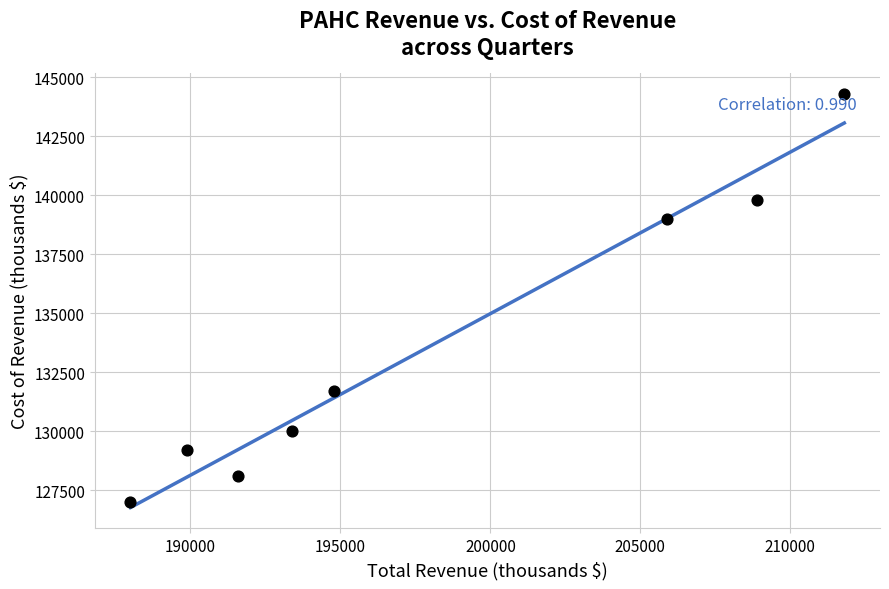

What Y value in the scatter plot is closest to 135650?

139000